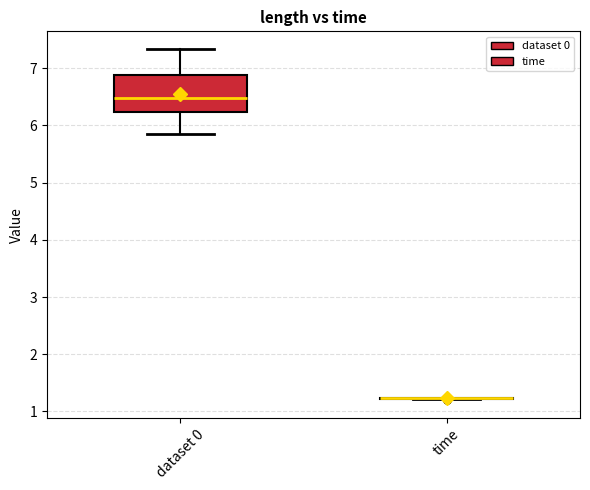

Where is the upper edge of the box for dataset 0 on the y-axis? The values are not printed on the chart, so give them approximately, as read against the axis.

6.9